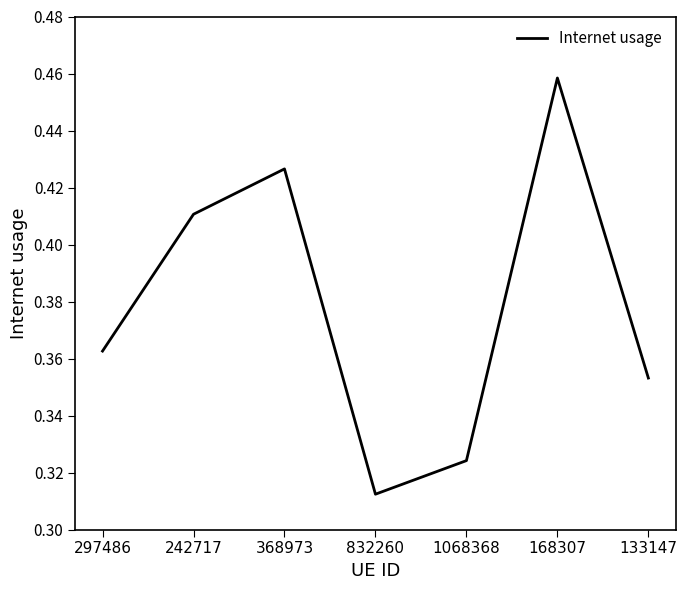

Rank the categories by value from highest to lowest.

168307, 368973, 242717, 297486, 133147, 1068368, 832260